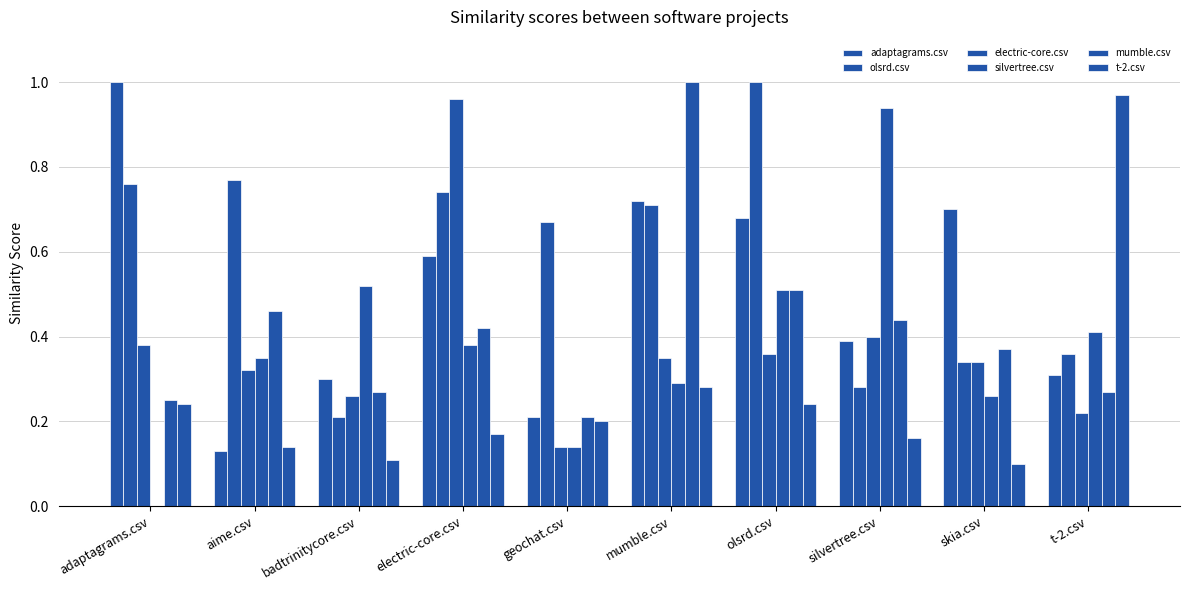

Which series has the largest range (max minus min)?

silvertree.csv